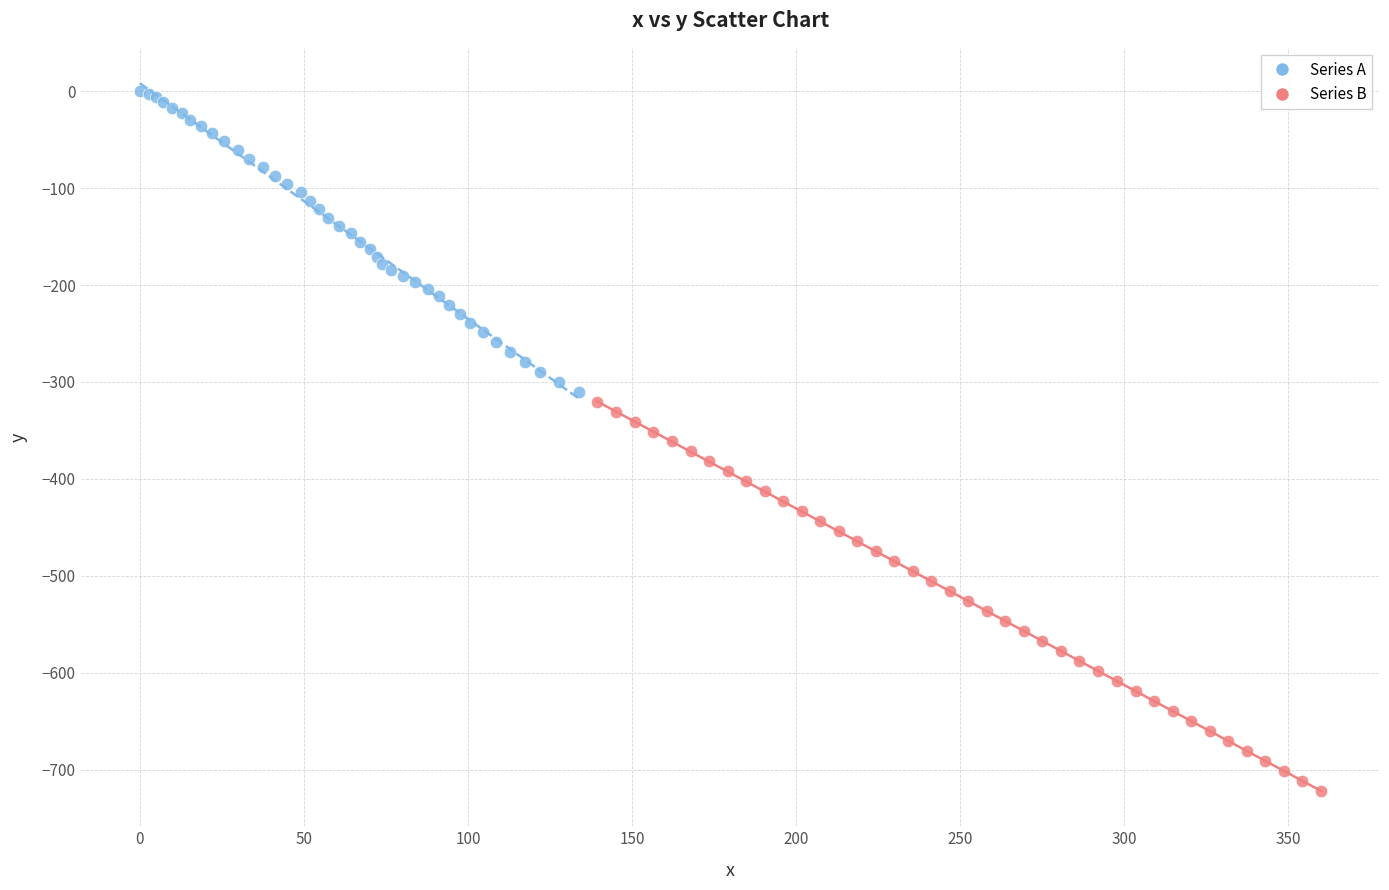

Which series reaches the maximum Y coordinate?

Series A